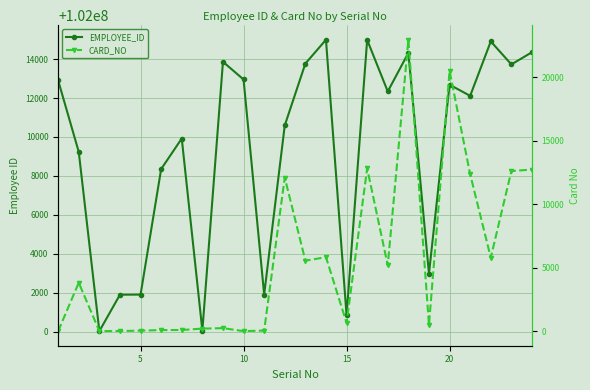

What are all the series names shown in the legend?

EMPLOYEE_ID, CARD_NO